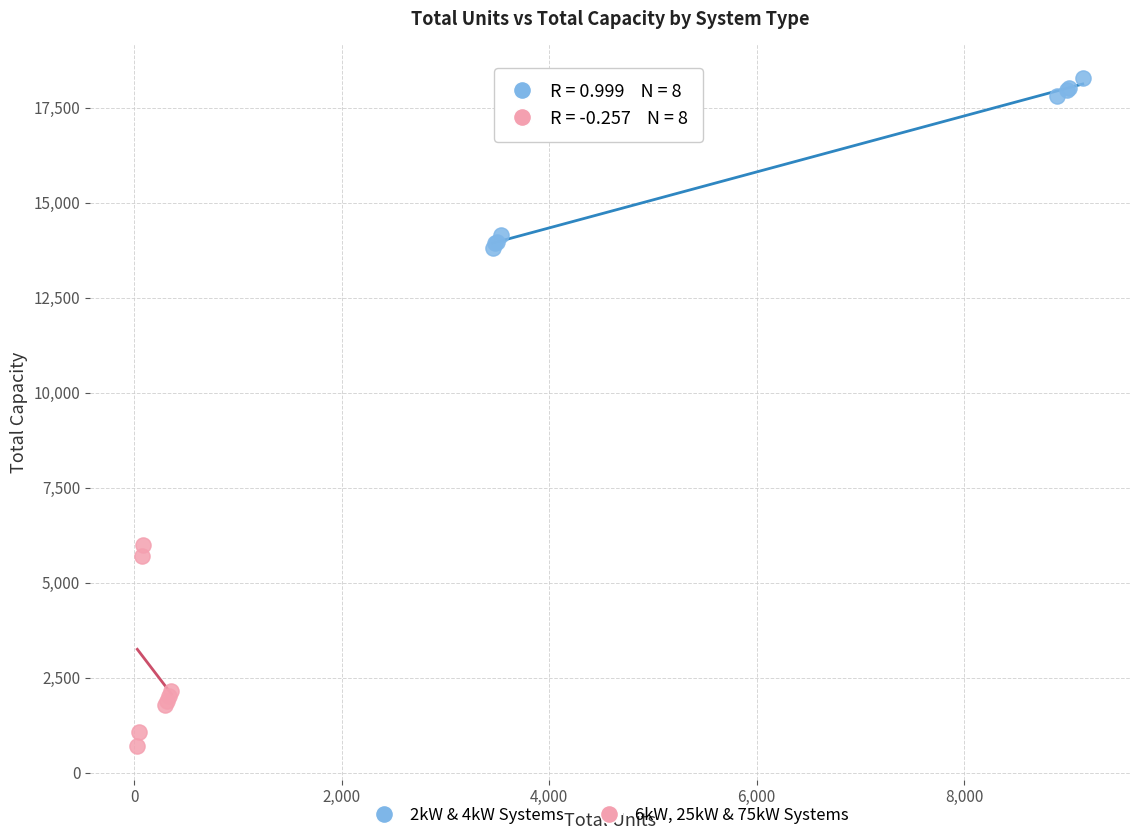

Which series contains the lowest Y value?

6kW, 25kW & 75kW Systems